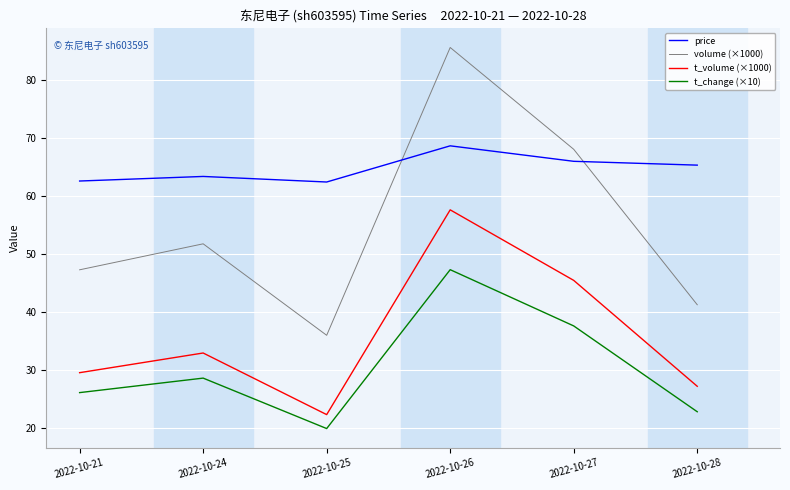

At which label does t_volume (×1000) first exceed 32?

2022-10-24